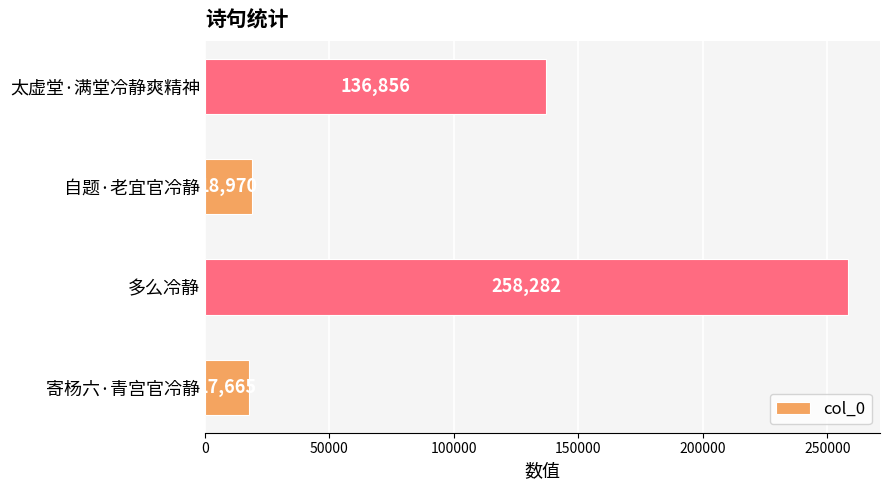

Is it true that the value at 多么冷静 is 258282?

True